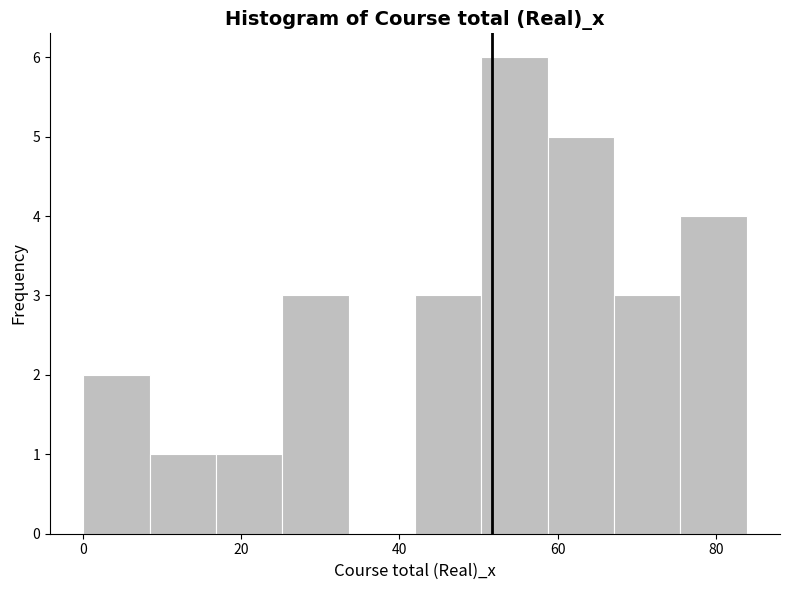

Over which range of the x-axis is the bar tallest?

50 to 58